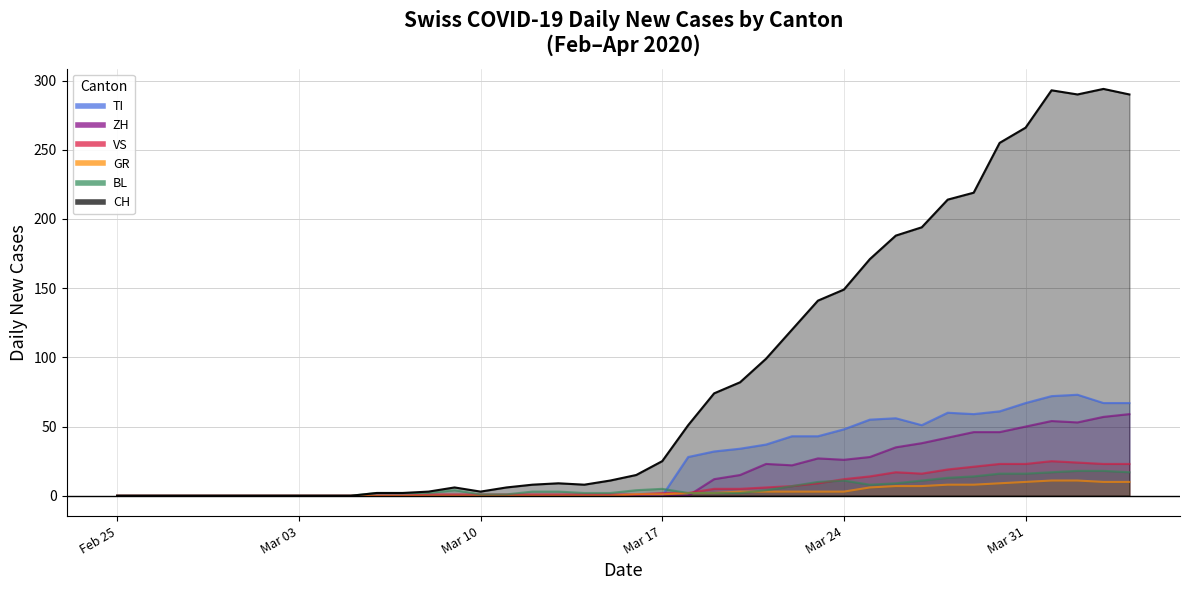

Which label corresponds to the largest value in the chart?

2020-04-03